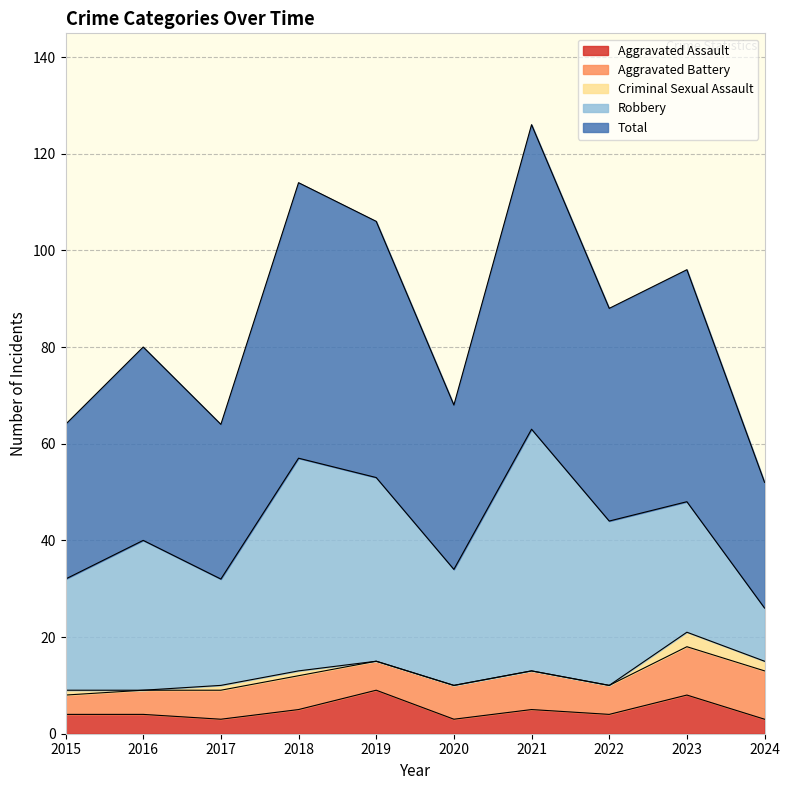

At which category does the chart reach its minimum across all series?

2016